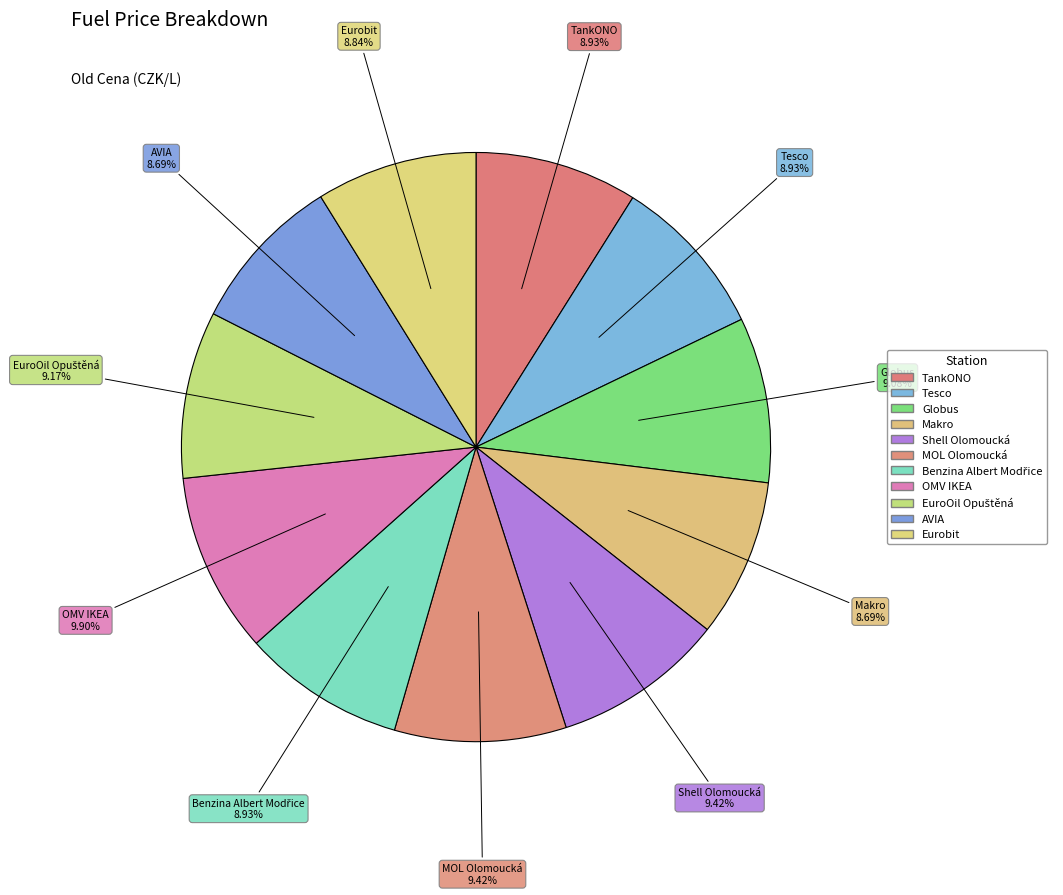

Does AVIA represent more than half of the total?

No